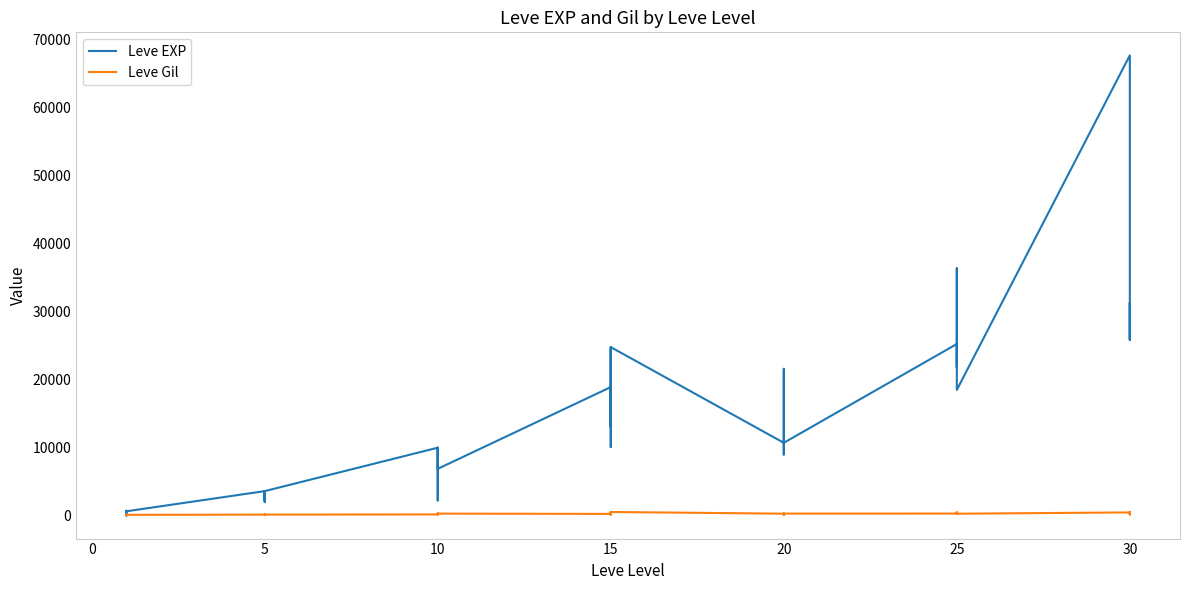

At how many categories does at least one series exceed 63657?

1